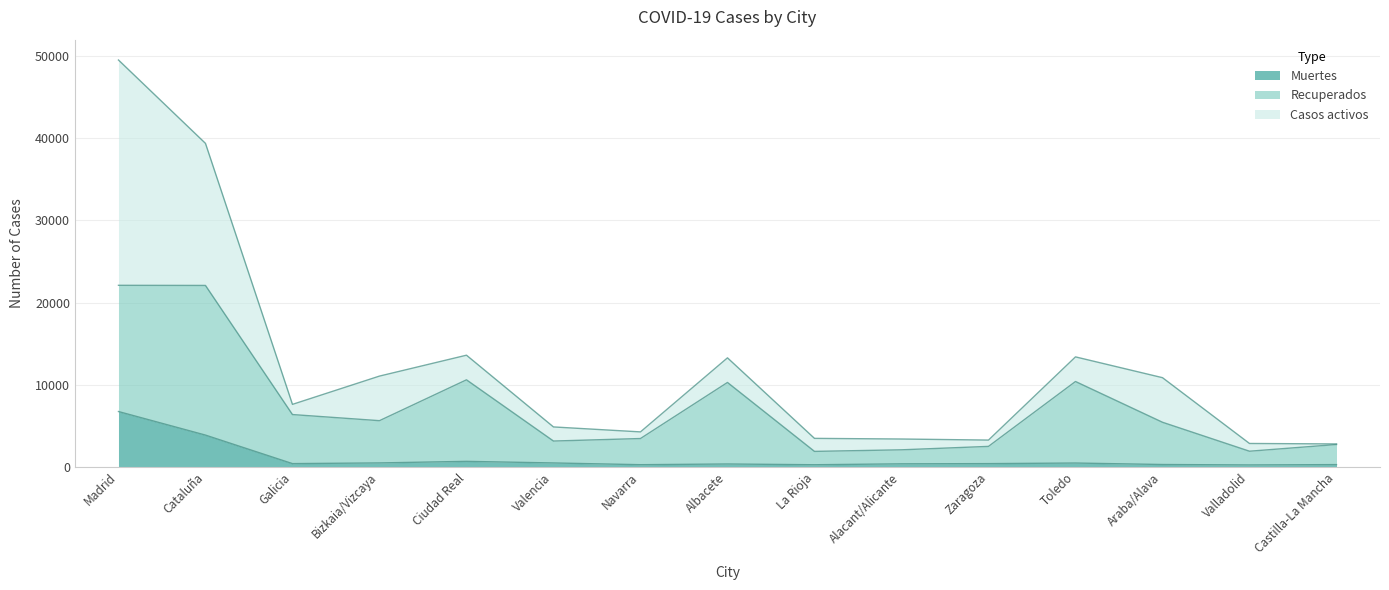

What is the maximum value for Muertes?

6724